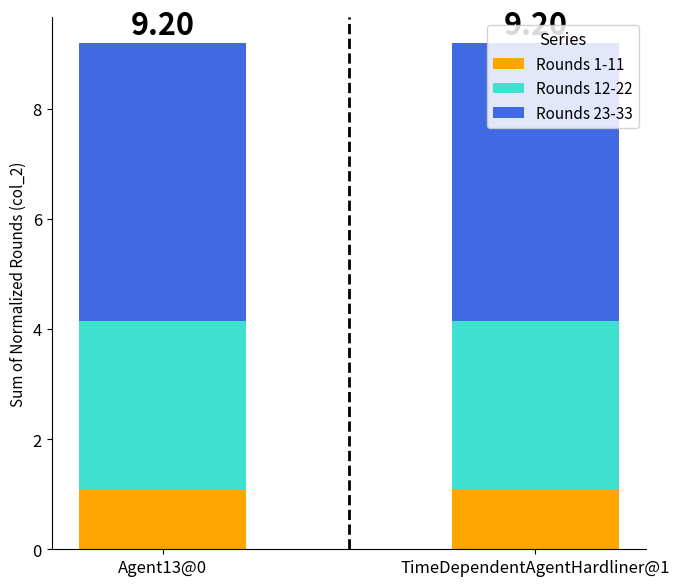

What is the total value across all series at Agent13@0?

9.2